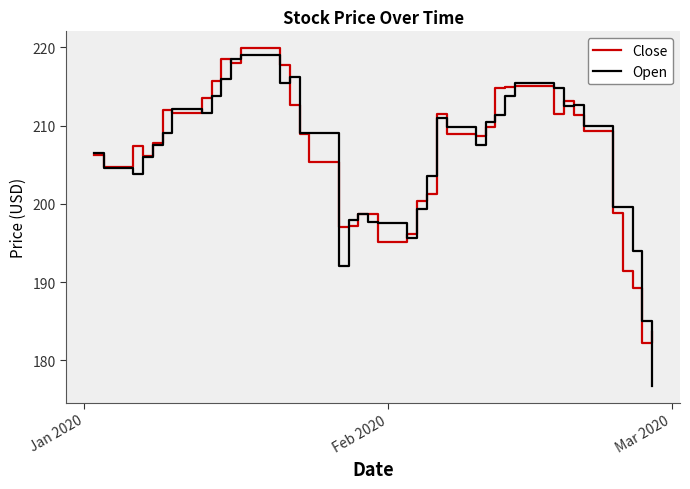

Count the number of data series in this chart.

2